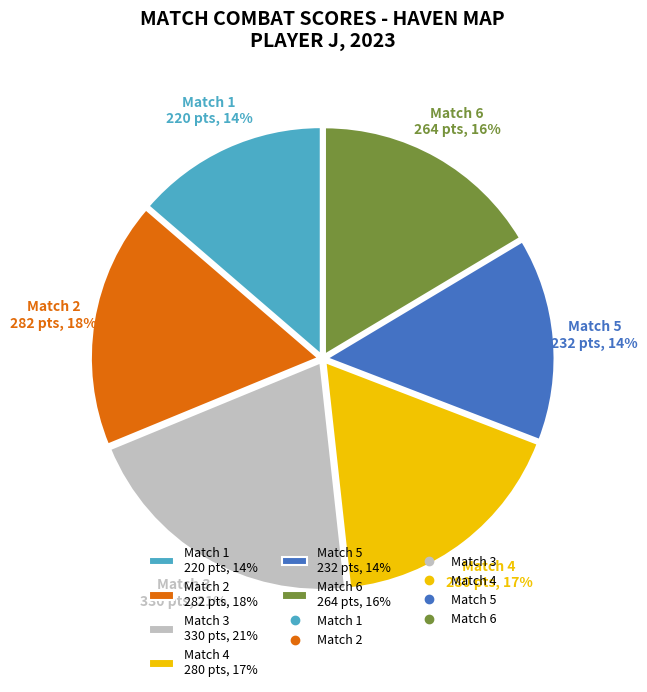

Do Match 2 282 pts, 18% and Match 5 232 pts, 14% together represent more than half of the pie?

No